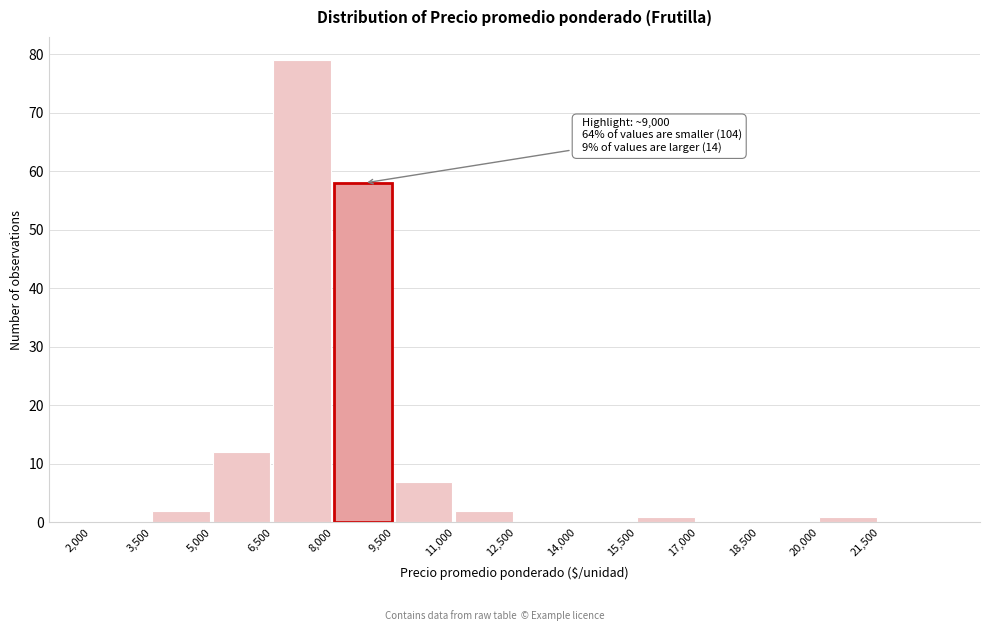

Over which range of the x-axis is the bar tallest?

6500 to 8000